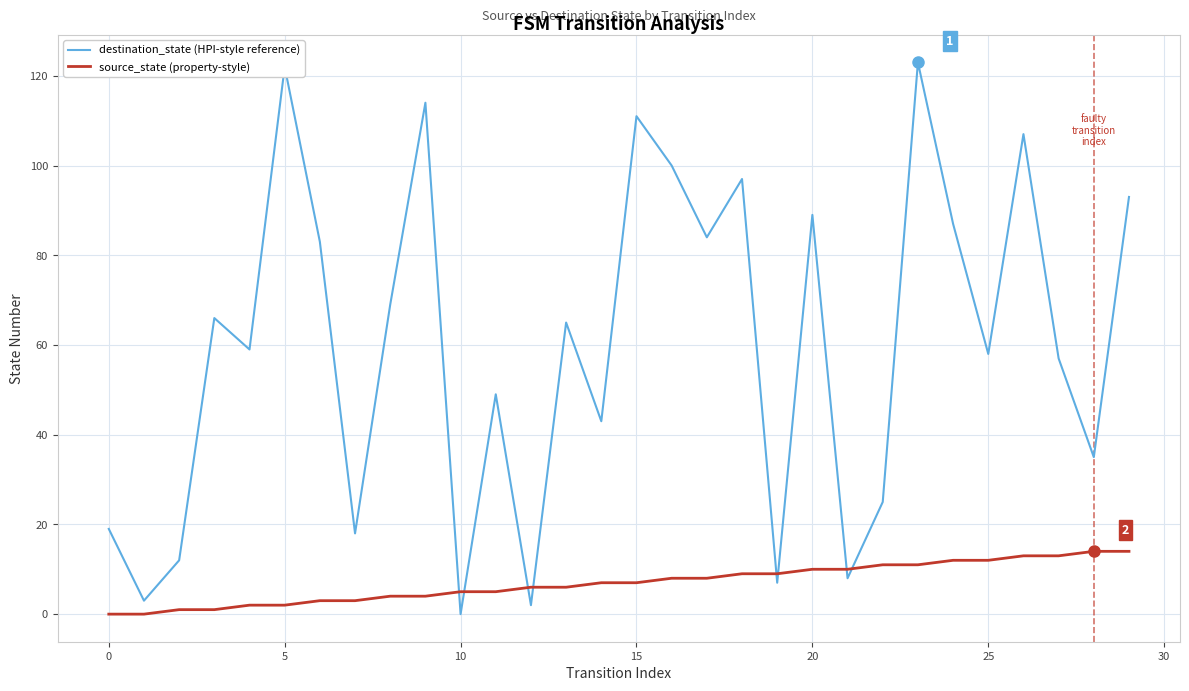

List the series in order of their overall mean, highest first.

destination_state (HPI-style reference), source_state (property-style)